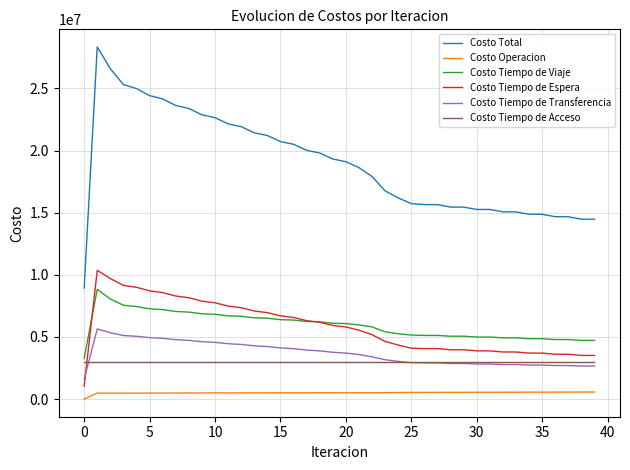

Is this an area chart (filled region under the line)?

No